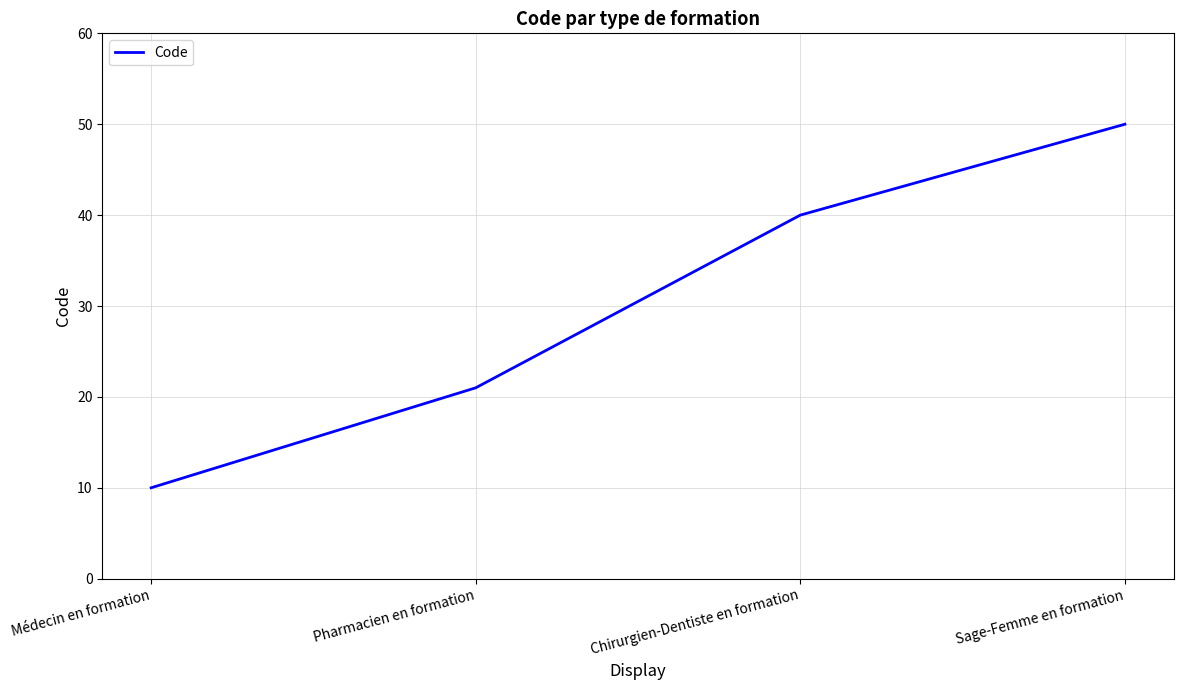

At which category does the chart reach its minimum across all series?

Médecin en formation